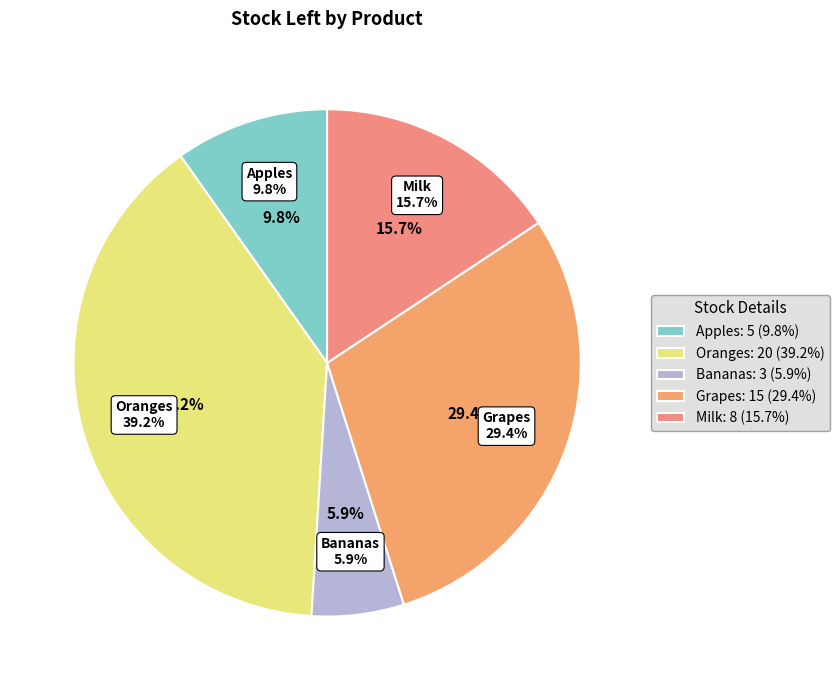

Does any single category account for the majority?

No